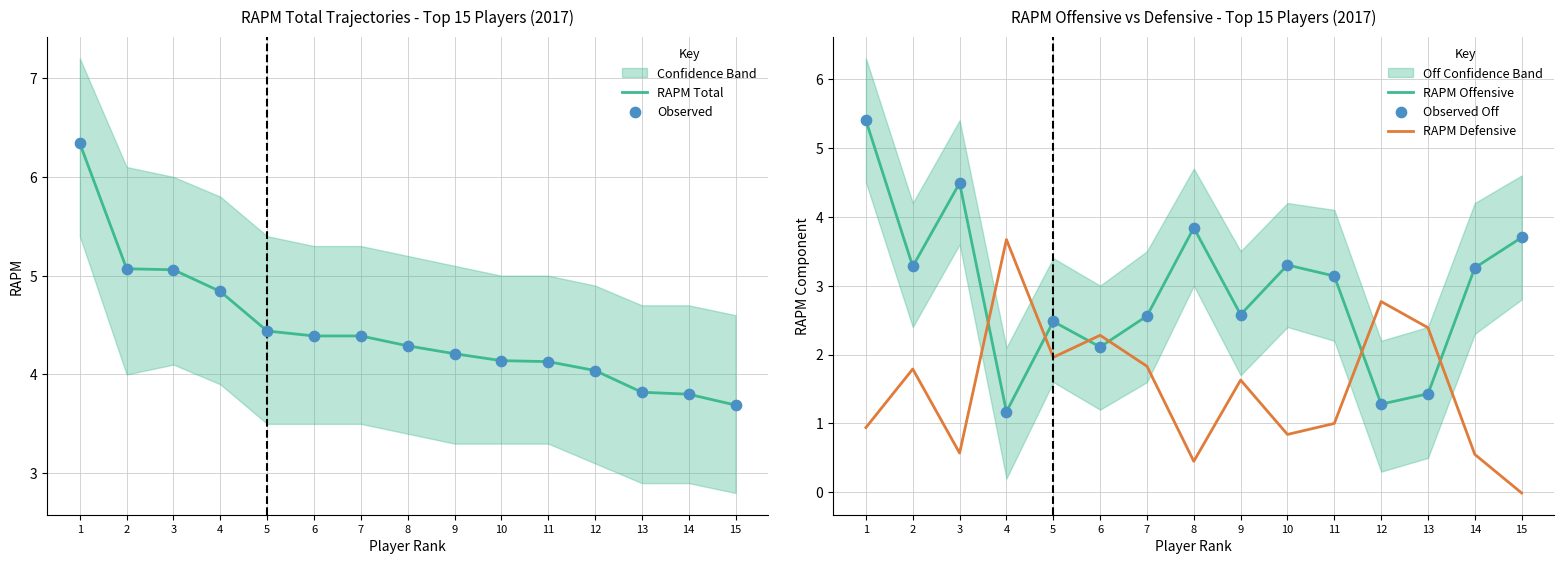

Which series reaches the maximum Y coordinate?

RAPM Total